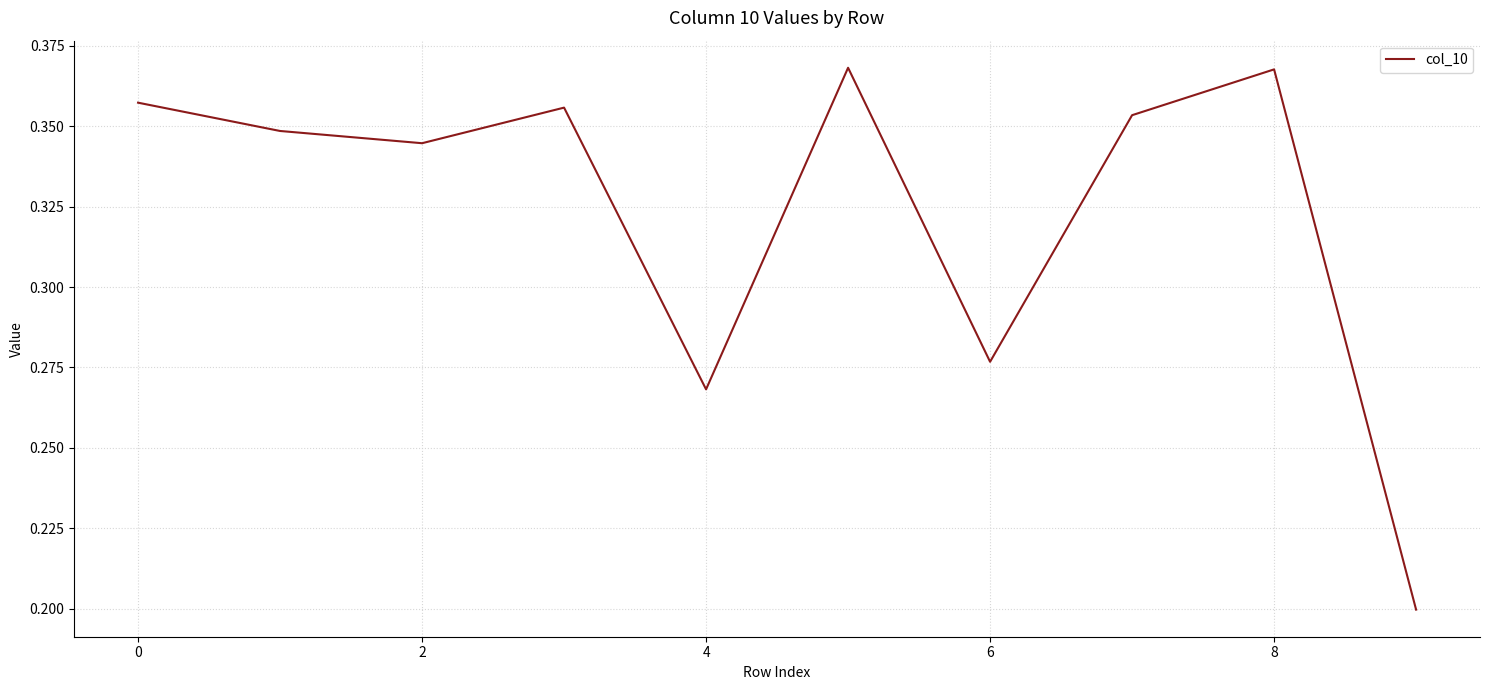

How many lines are shown in the chart?

1